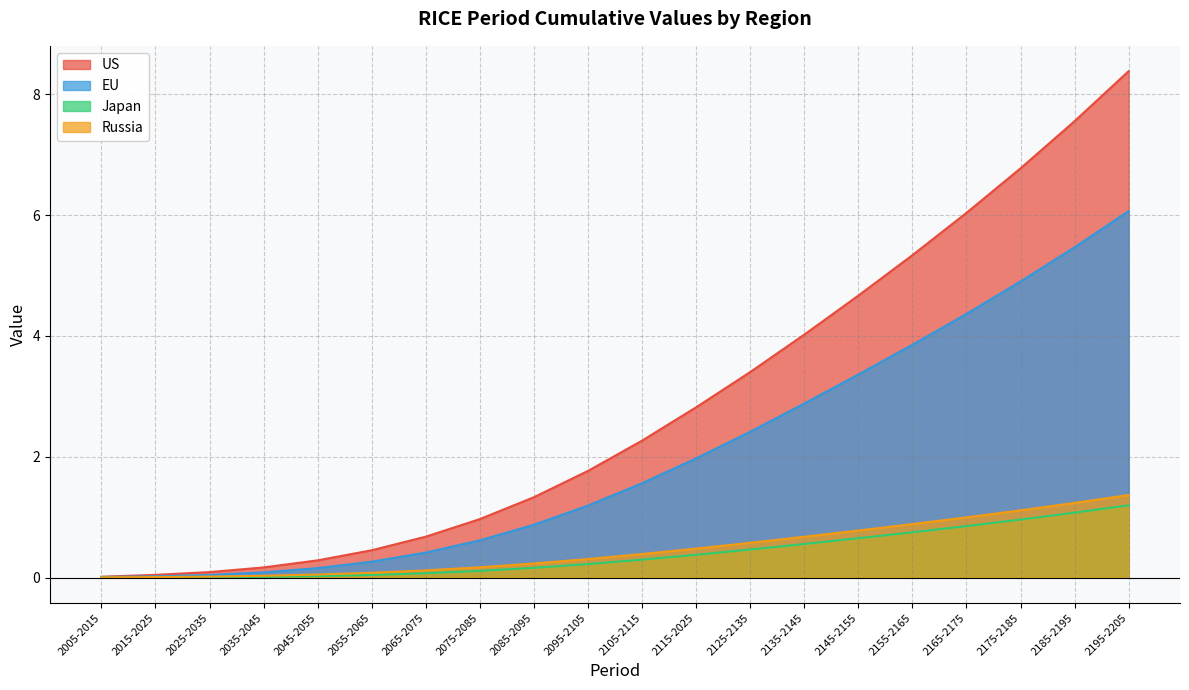

What is the value of the Japan point at the 18th from the left?

1.0